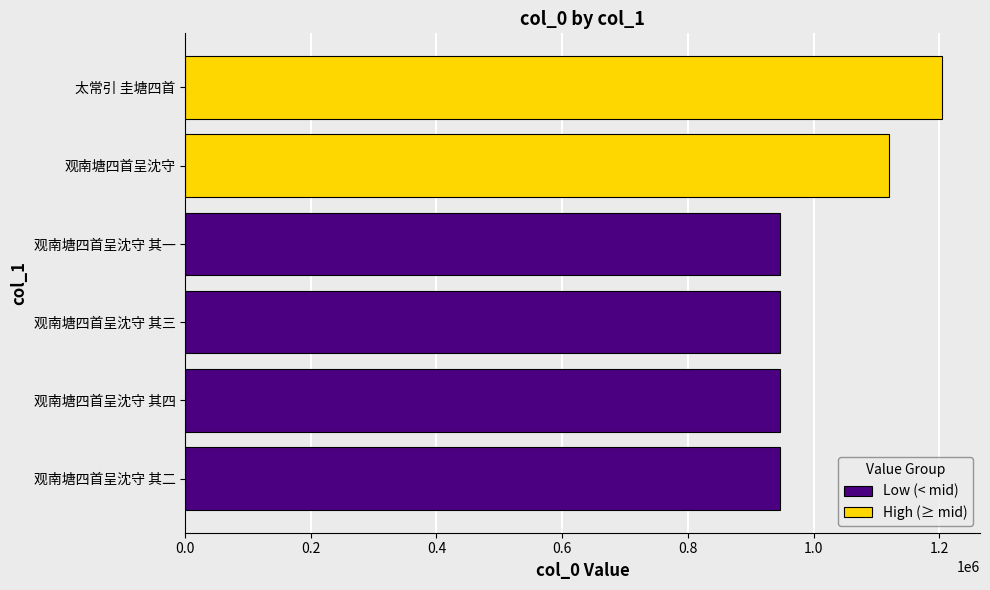

True or false: the data shows 945948 at 观南塘四首呈沈守 其三.

True